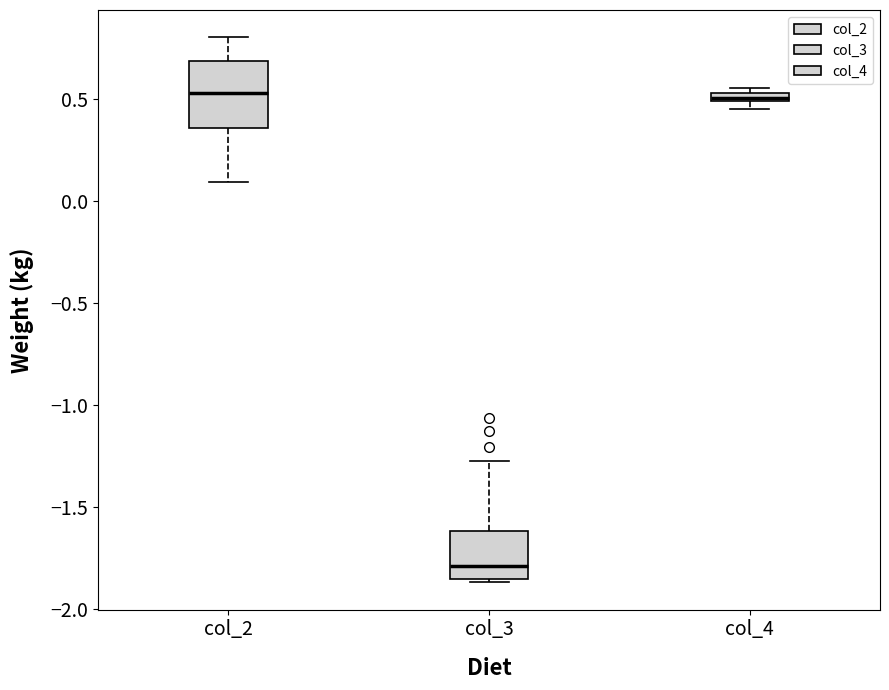

Comparing the boxes themselves (not the whiskers), which one is the tallest?

col_2